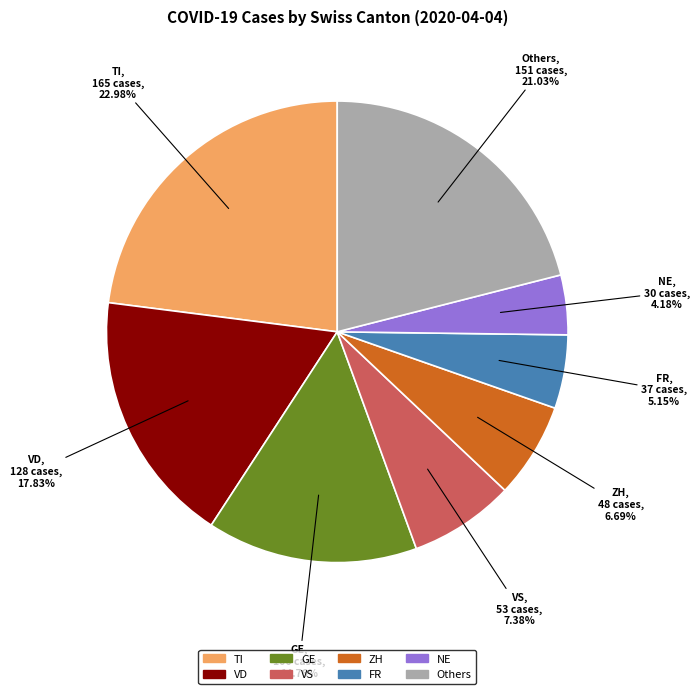

Is there any slice that represents more than half of the pie?

No